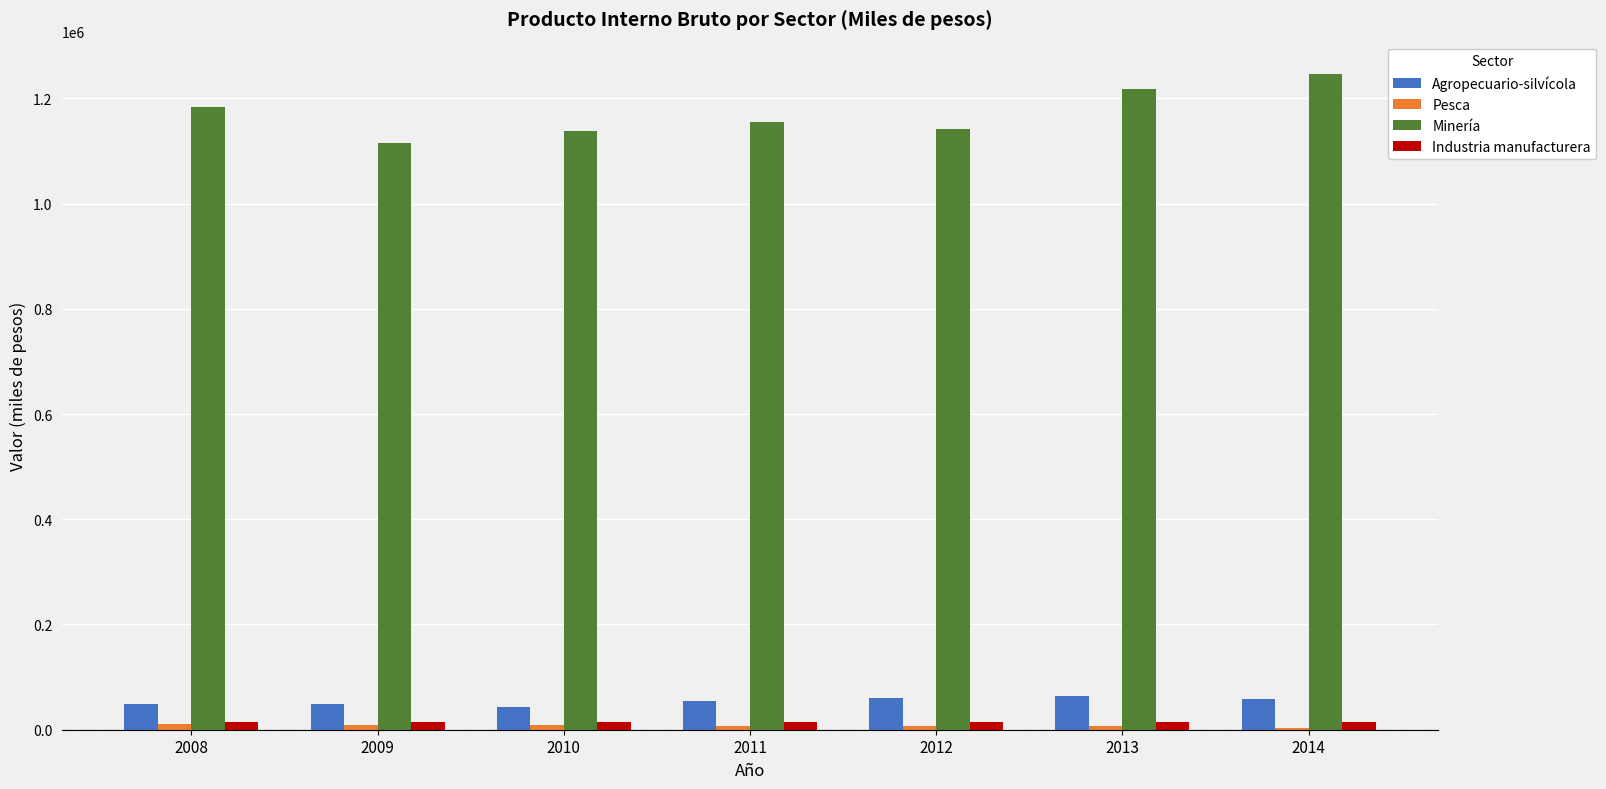

What is the maximum value for Minería?

1245534